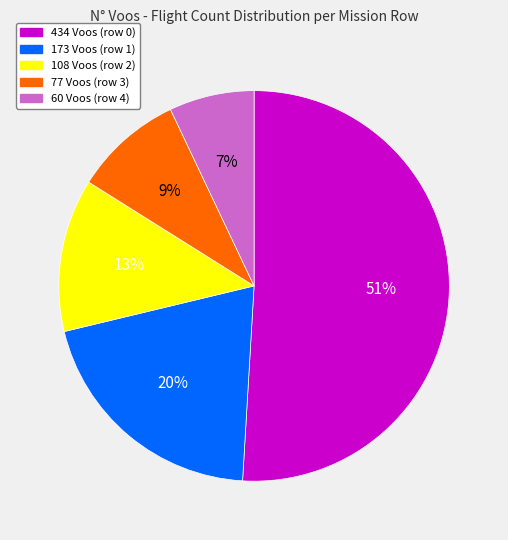

To the nearest percent, what percentage of the pie is 77 Voos?

9%